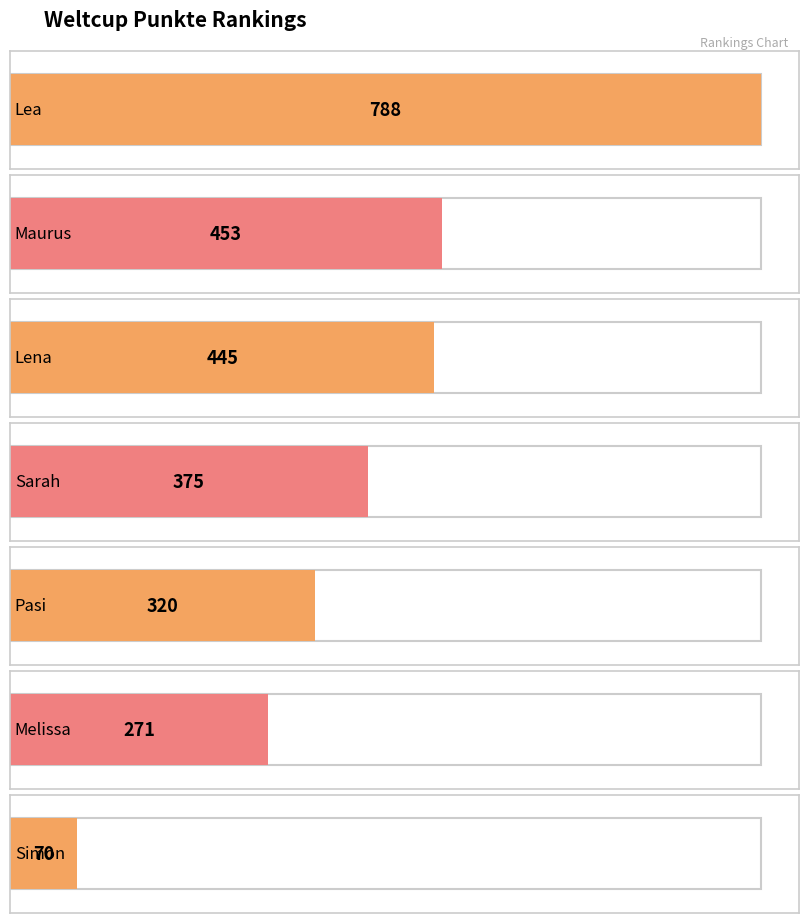

The value at Lea is 1295. True or false?

False